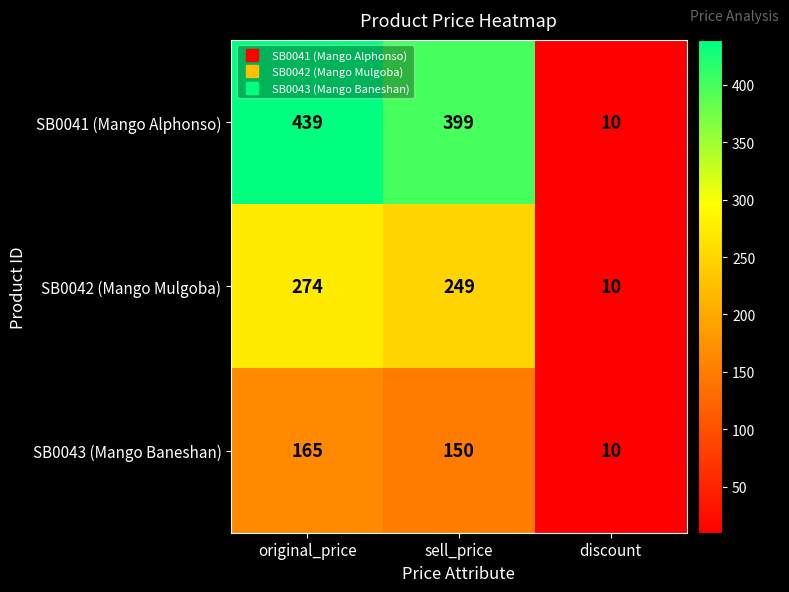

Which series changed the most between original_price and sell_price?

SB0041 (Mango Alphonso)